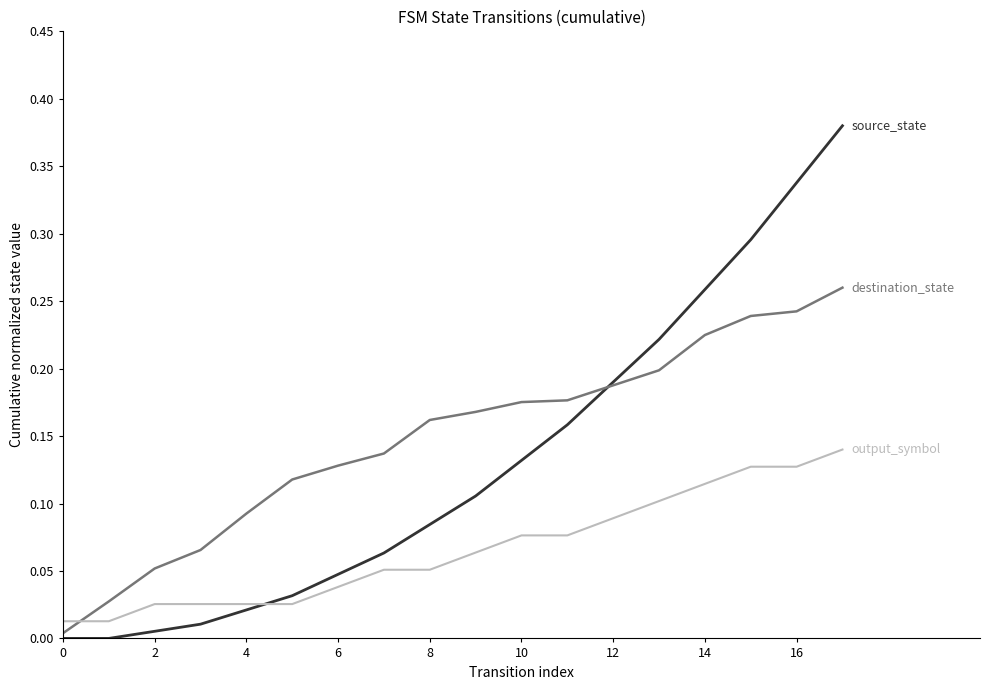

The value of source_state at 2 is 0.2. True or false?

False